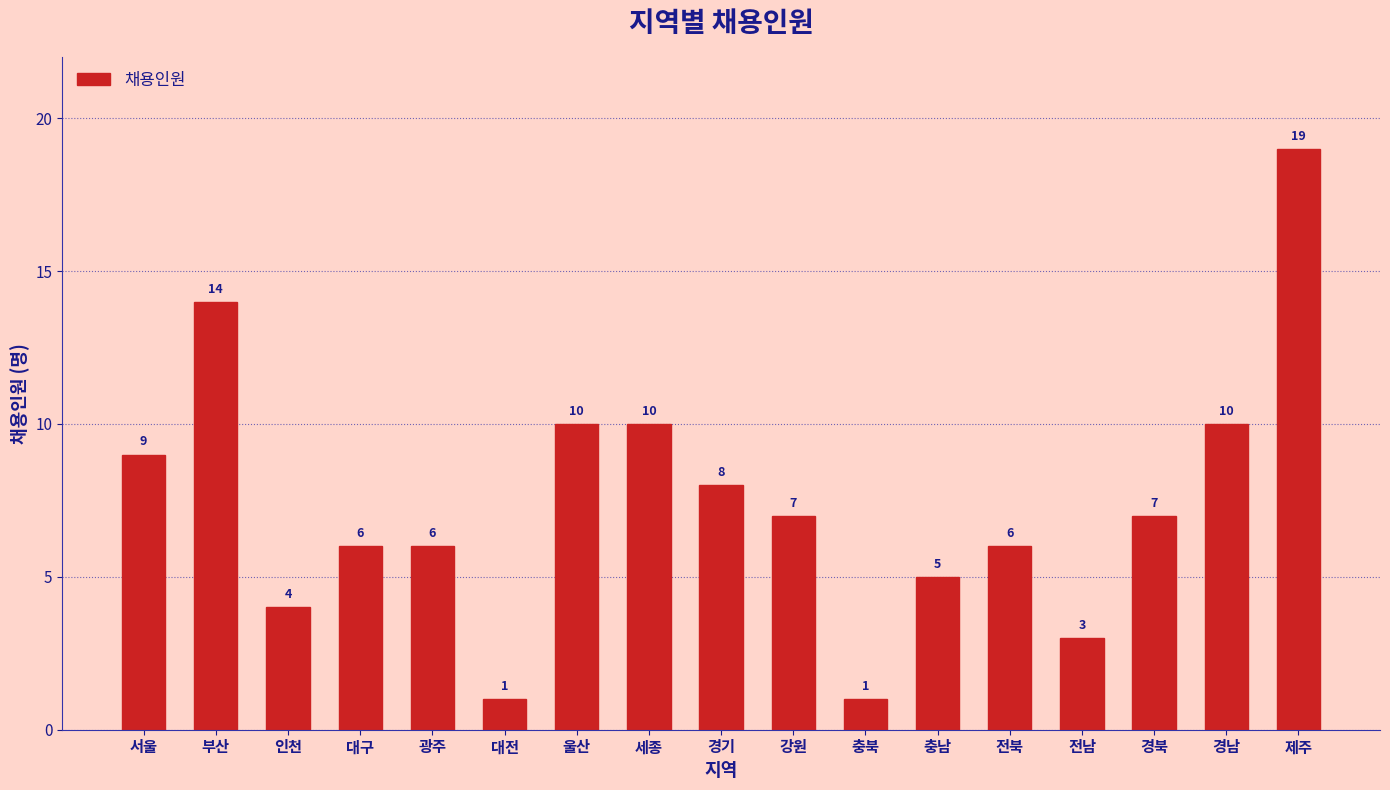

Is it true that the value at 전북 is 9?

False